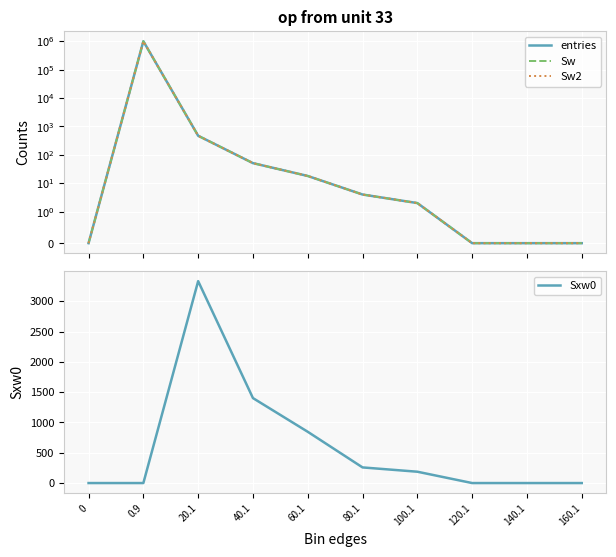

Rank the categories by Sw value from lowest to highest.

0, 120.1, 140.1, 160.1, 100.1, 80.1, 60.1, 40.1, 20.1, 0.9